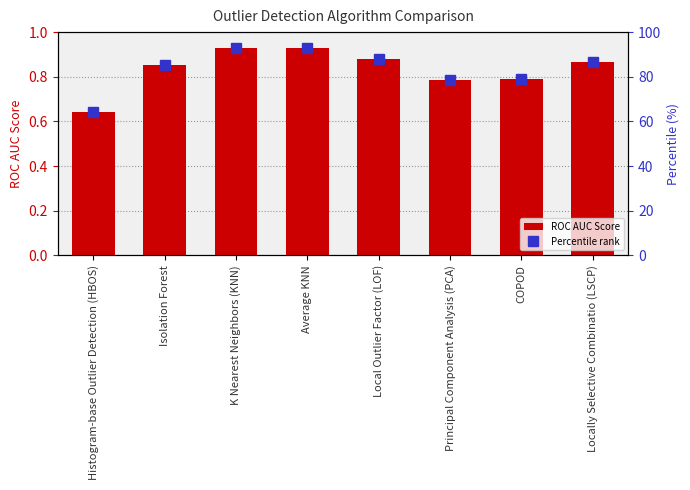

At COPOD, list the series in order from largest to smallest.

Percentile rank, ROC AUC Score